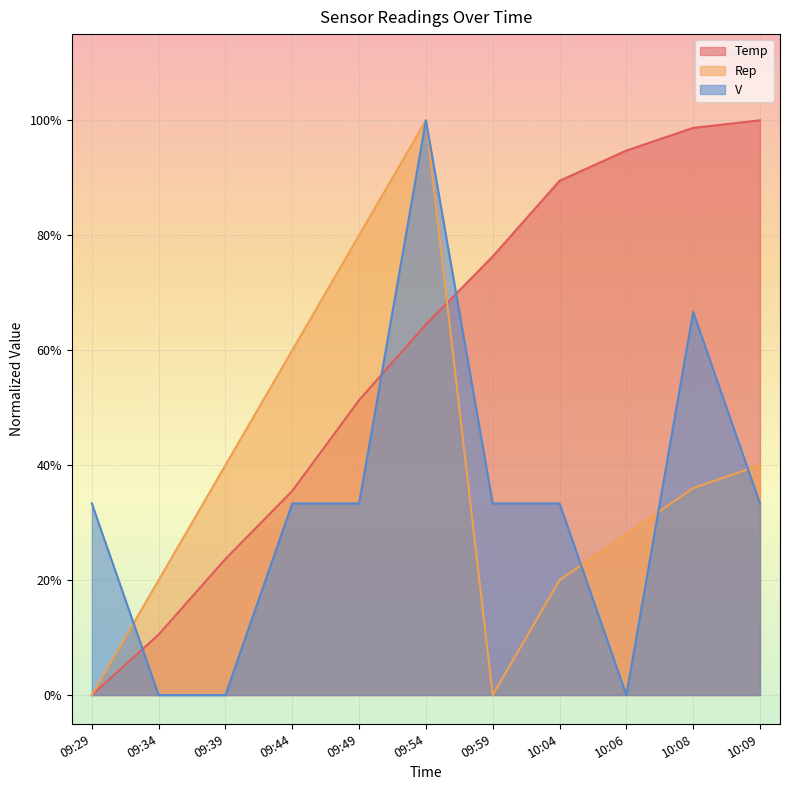

Is it true that Rep equals 0.3 at 09:39?

False